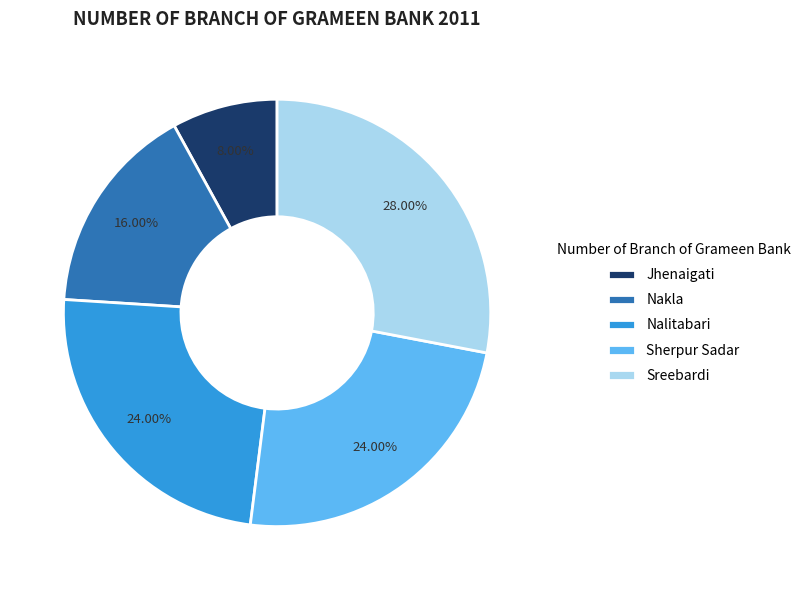

What is the ratio of the value at Sreebardi to the value at Jhenaigati?

3.5